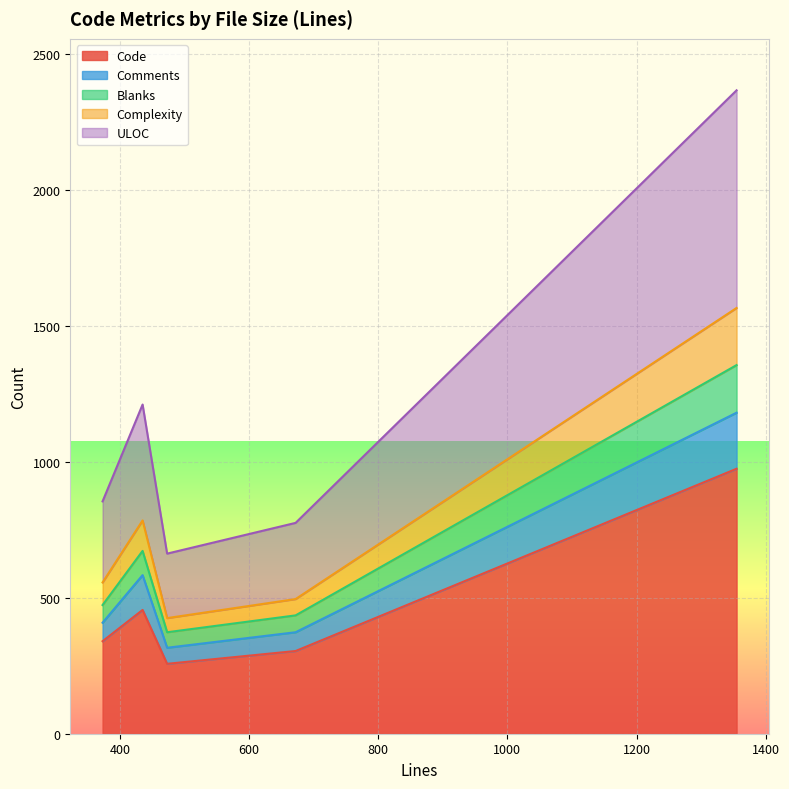

What is the highest value of the Code series?

974